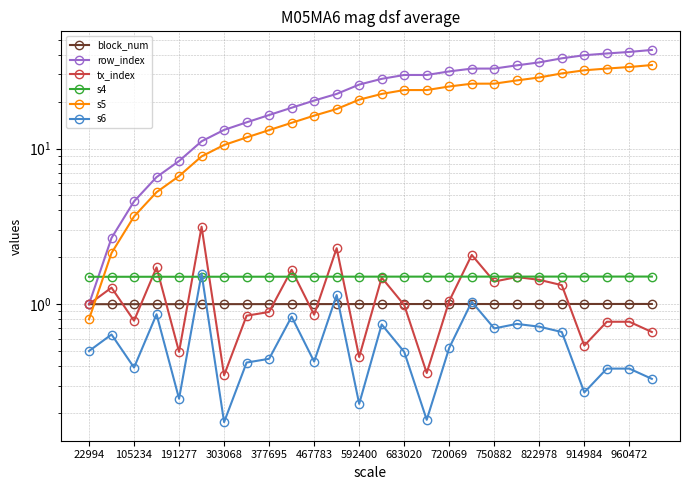

What is the value of the row_index point at the 20th from the left?

34.2